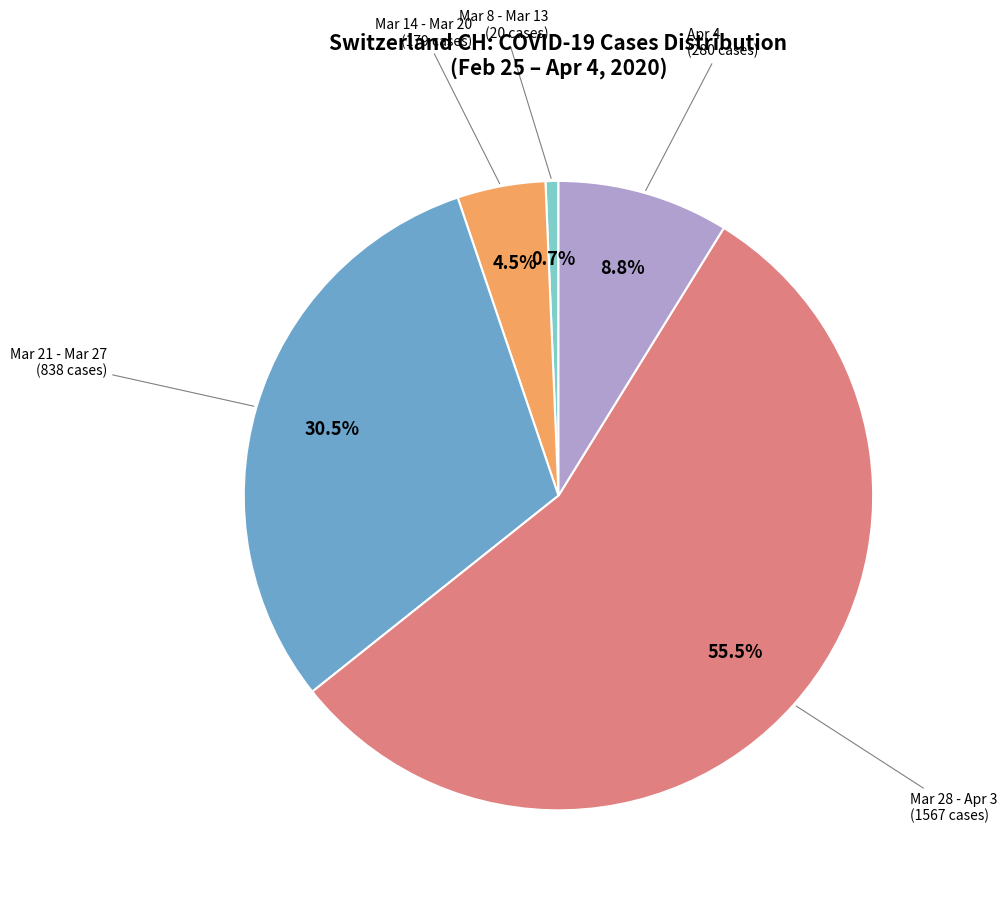

Is there any slice that represents more than half of the pie?

Yes